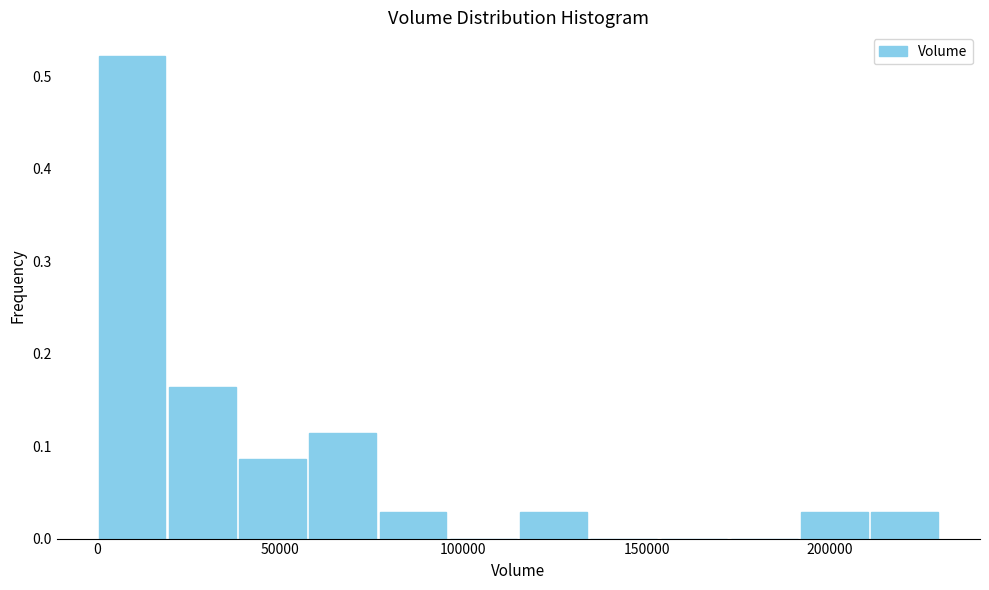

Read against the x-axis, roughly where is the centre of the tallest bar?

10000